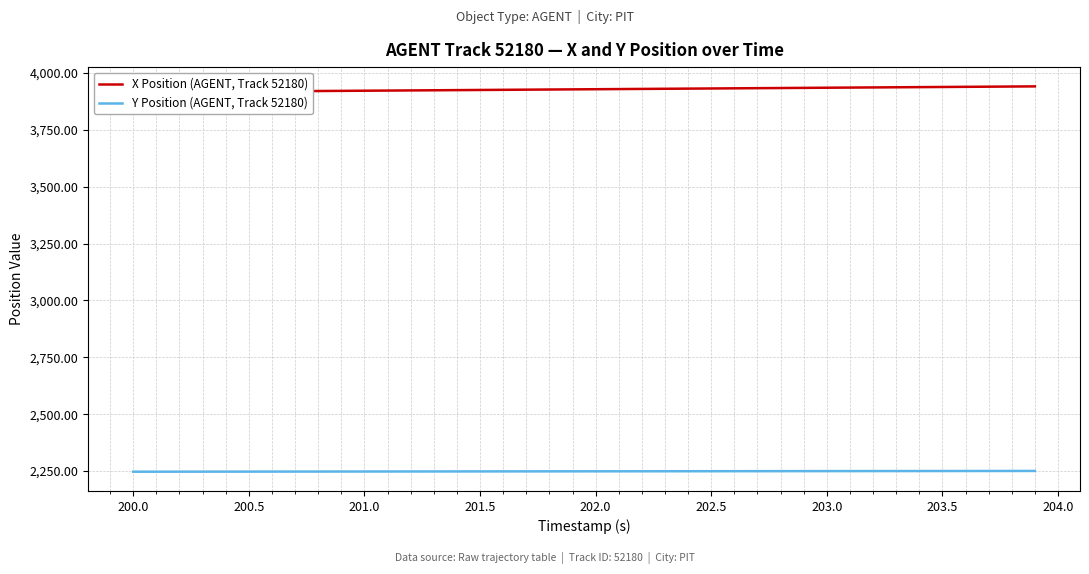

At how many categories does at least one series exceed 3524?

40